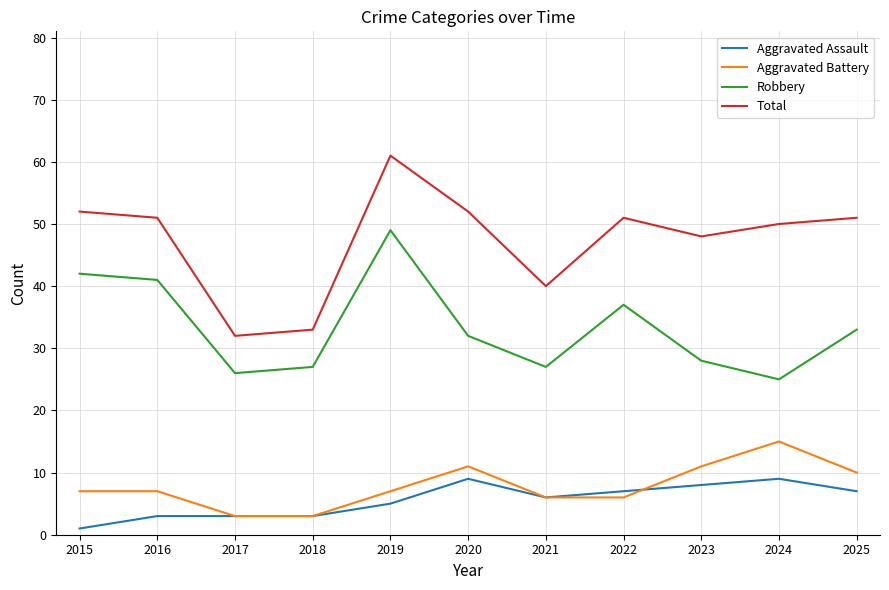

What value does the Aggravated Assault series have at 2025?

7